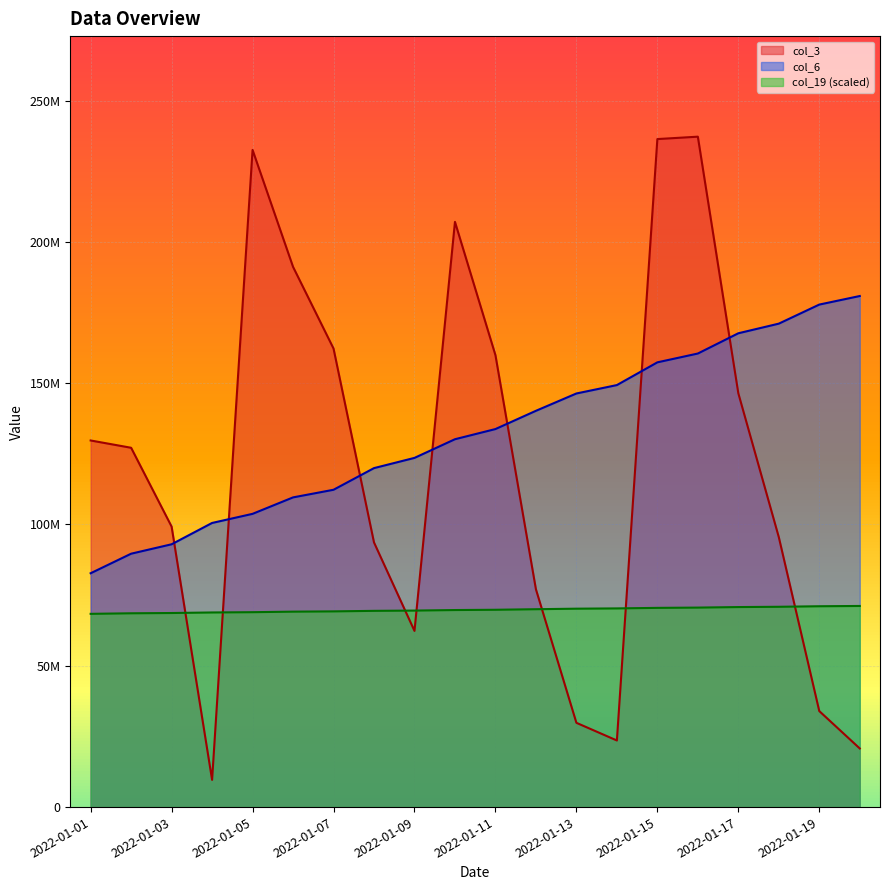

What is the average value of the col_6 series?

132505379.8